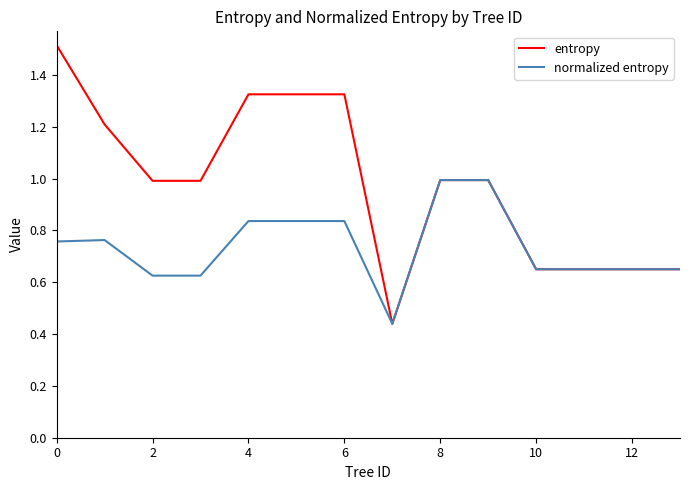

Which series has the largest total across all categories?

entropy